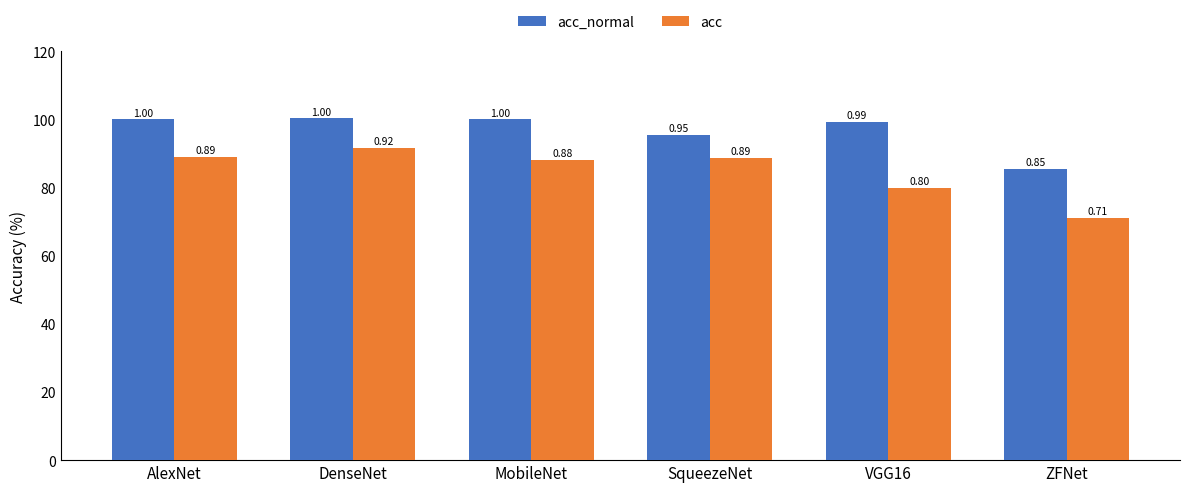

Are the bars grouped side by side (vs. stacked)?

Yes